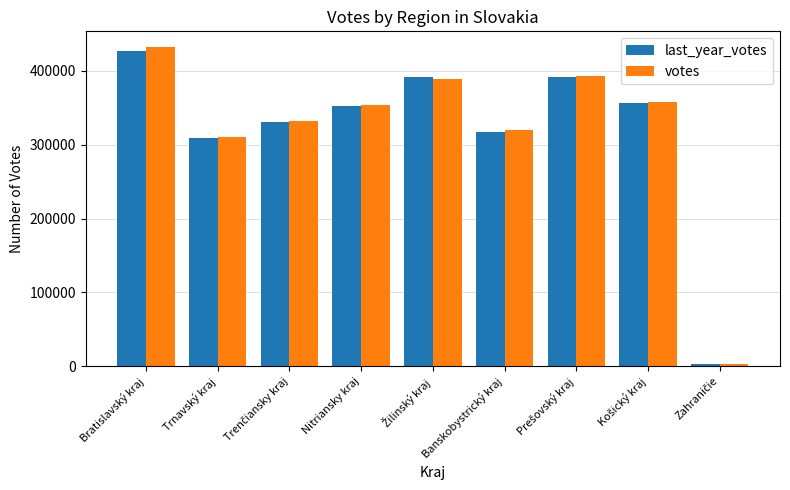

Which series has the largest range (max minus min)?

votes